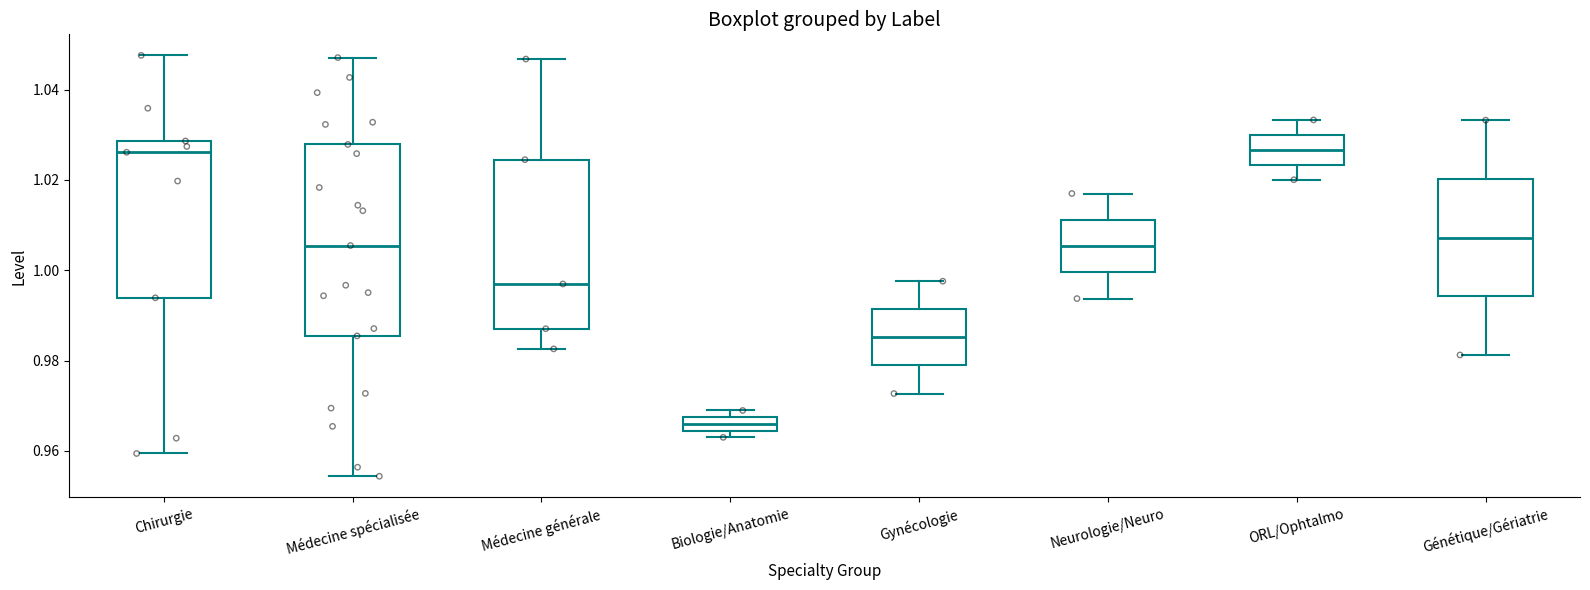

Comparing the boxes themselves (not the whiskers), which one is the tallest?

Médecine spécialisée